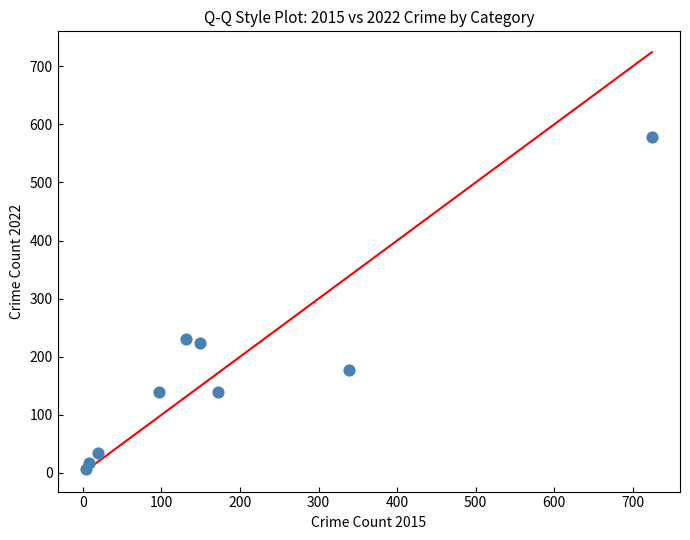

What is the average X value?

183